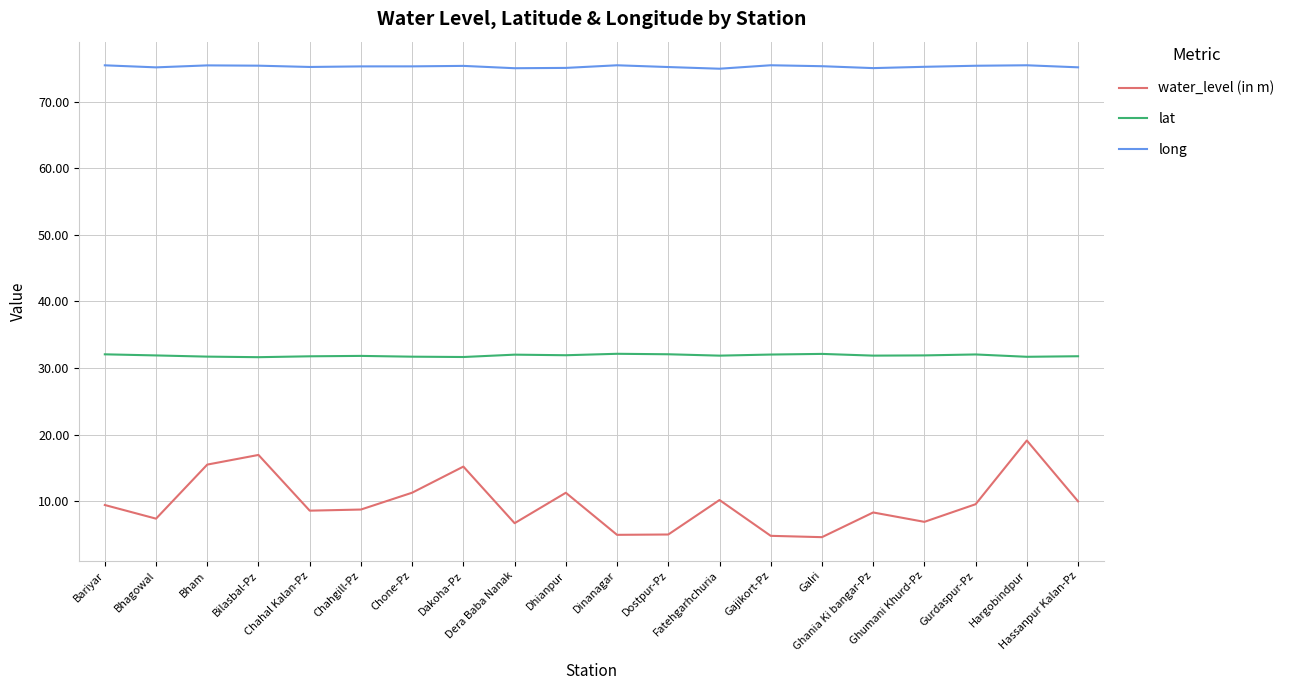

What is the spread (max minus min) of values at Gurdaspur-Pz?

65.9